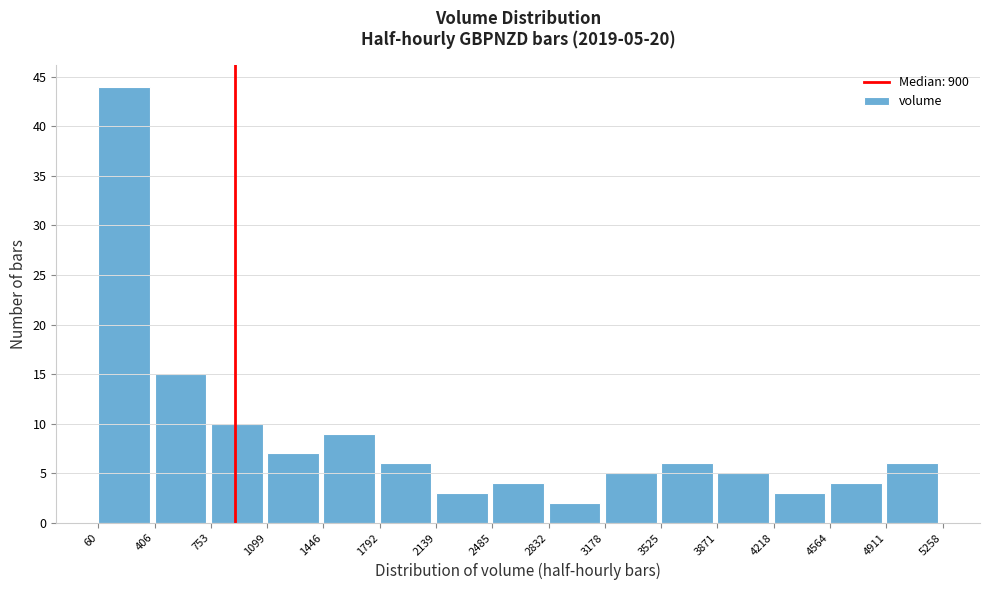

Which range on the x-axis has the tallest bar?

60 to 406